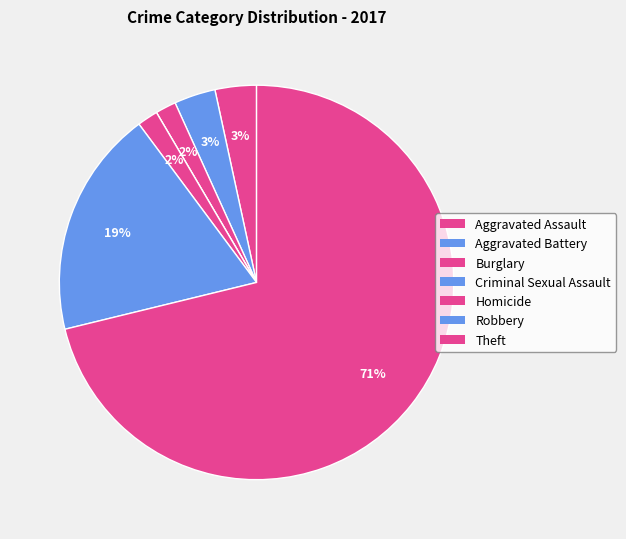

What is the ratio of the value at Aggravated Battery to the value at Aggravated Assault?

1.0